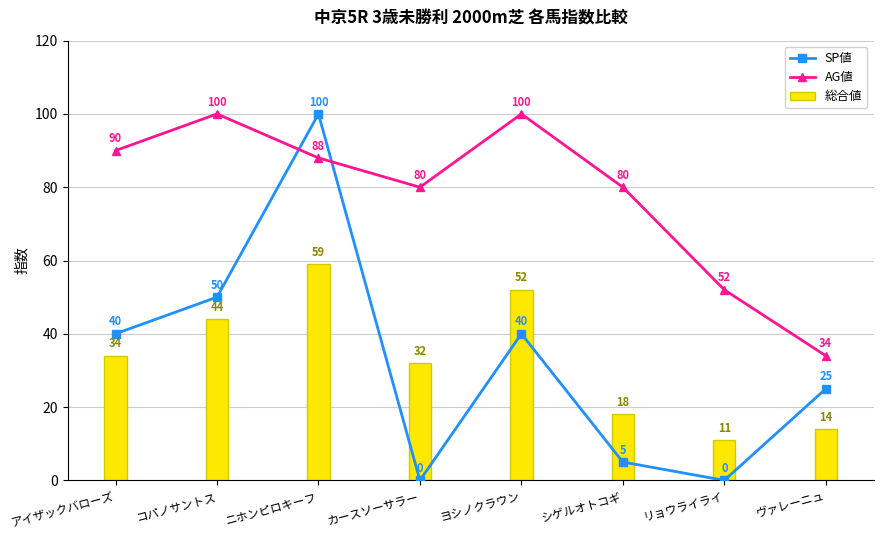

Reading right to left, extract all data points from this chart.

SP値: 25	0	5	40	0	100	50	40
AG値: 34	52	80	100	80	88	100	90
総合値: 14	11	18	52	32	59	44	34